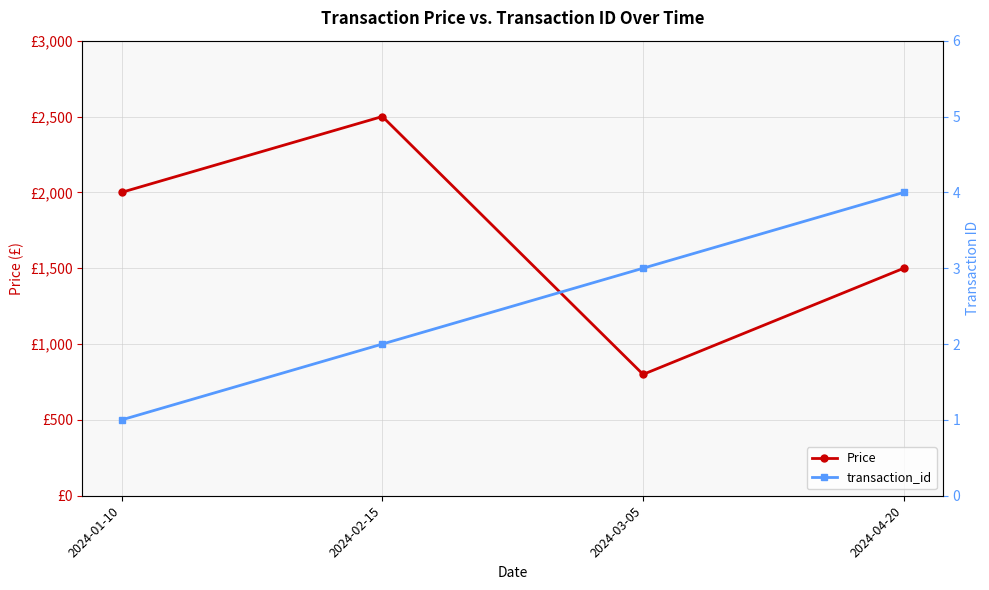

Is the value of transaction_id at 2024-04-20 greater than the value of Price at 2024-04-20?

No